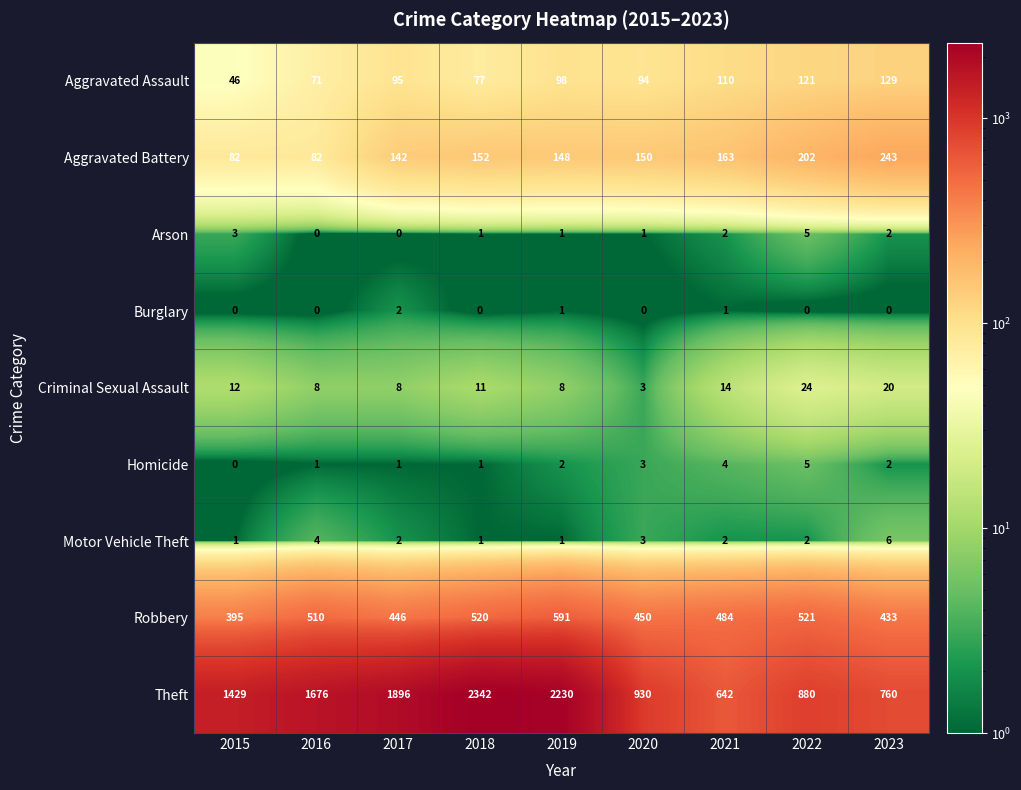

At which category is the sum across all series the highest?

2018